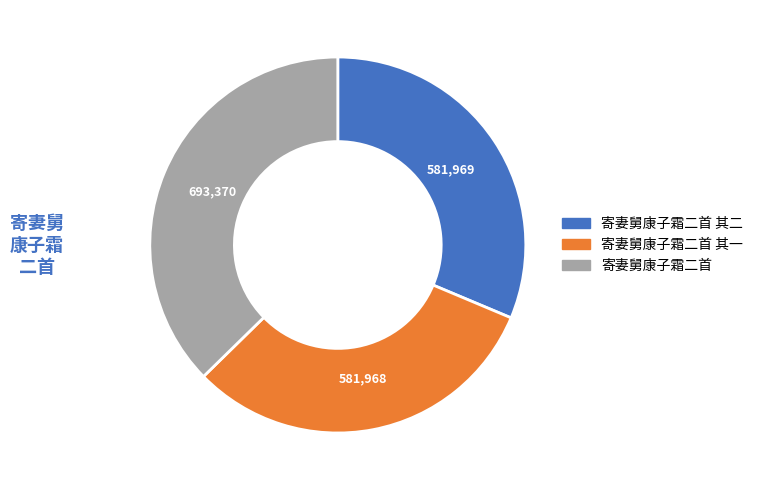

Is it true that 寄妻舅康子霜二首 其二 is 31% of the pie?

True